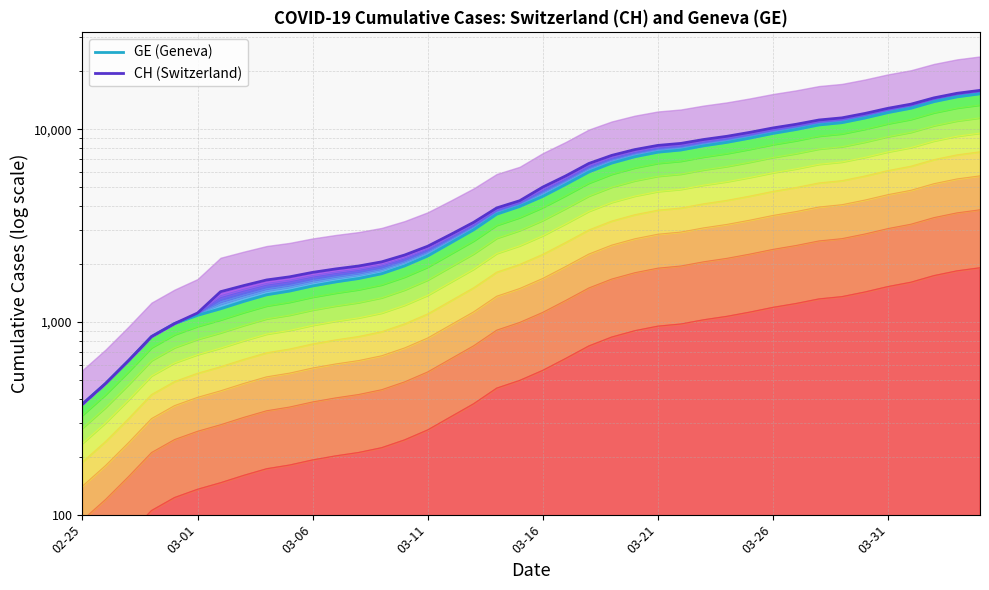

How many lines are shown in the chart?

2